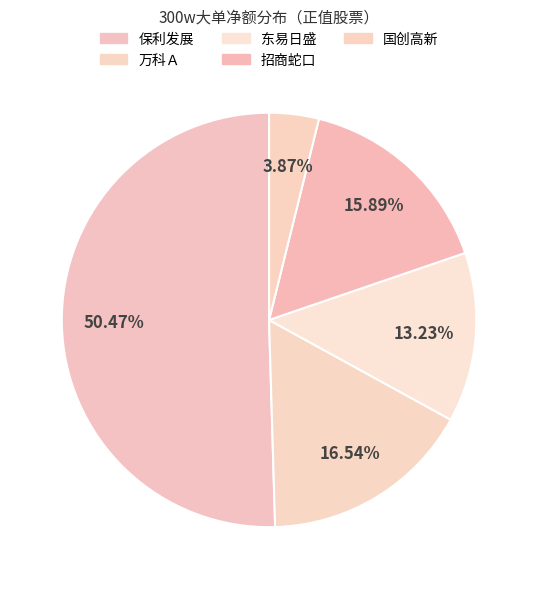

How many slices are in this pie chart?

5